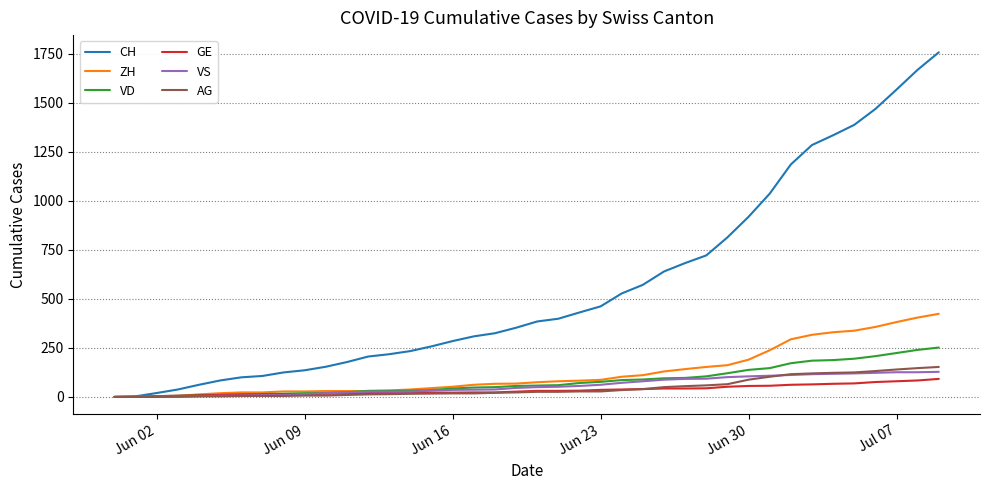

How many lines are shown in the chart?

6